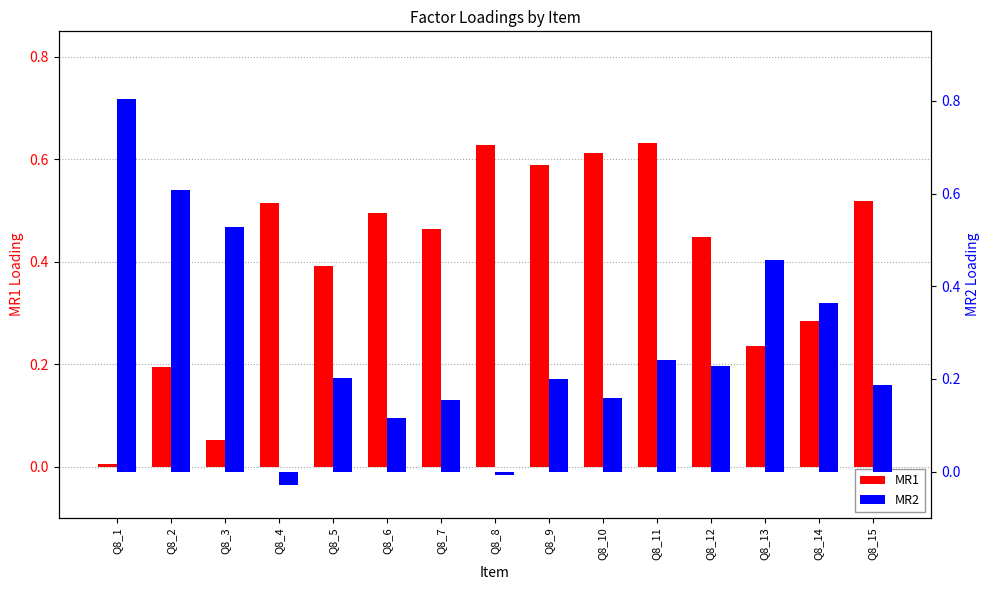

Which series changed the most between Q8_3 and Q8_4?

MR2